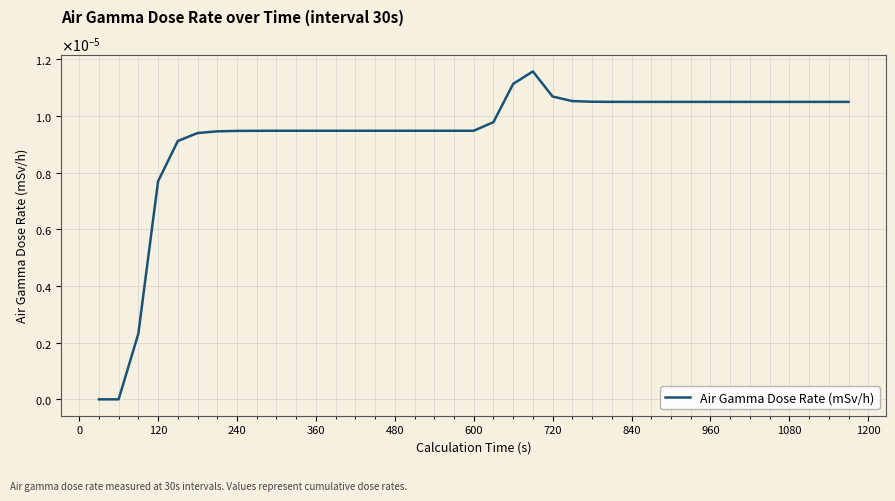

Does the chart have visible grid lines?

Yes